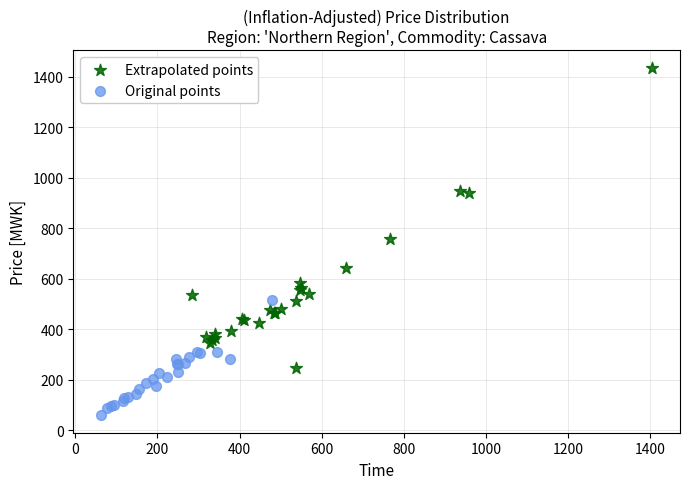

Which series reaches the maximum Y coordinate?

Extrapolated points